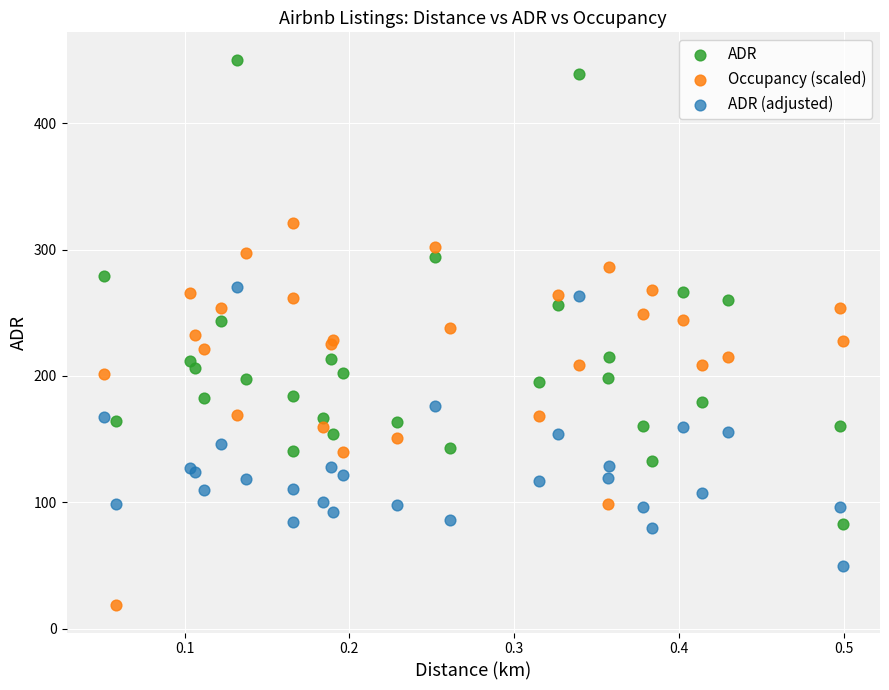

What are all the series names shown in the legend?

ADR, Occupancy (scaled), ADR (adjusted)